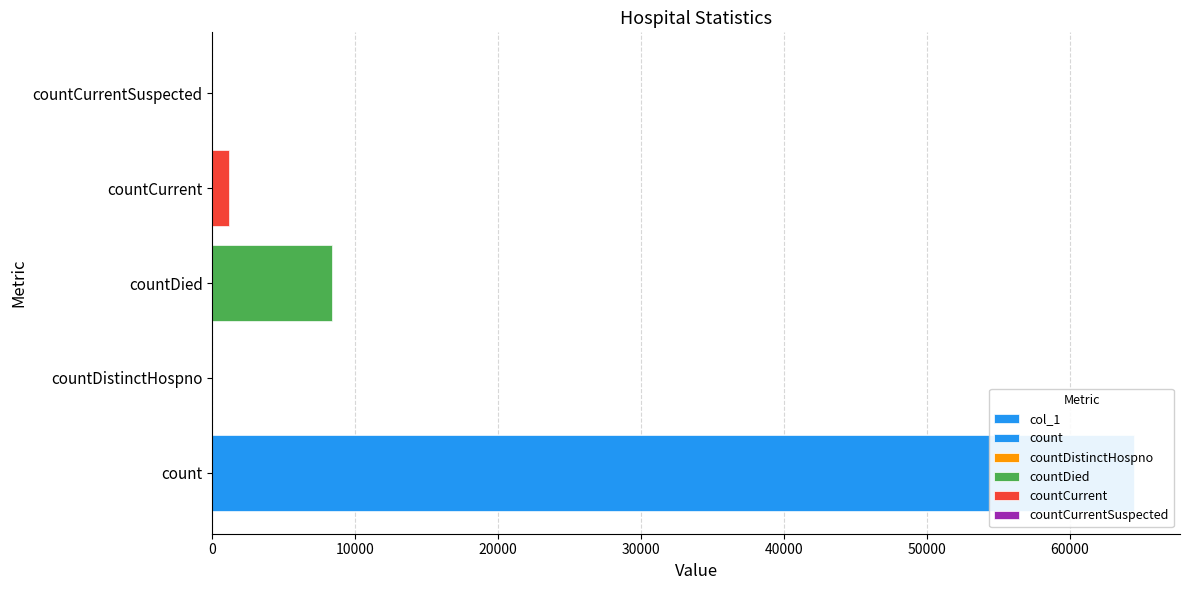

Reading left to right, transcribe all the data shown in this chart.

64500	0	8359	1131	0